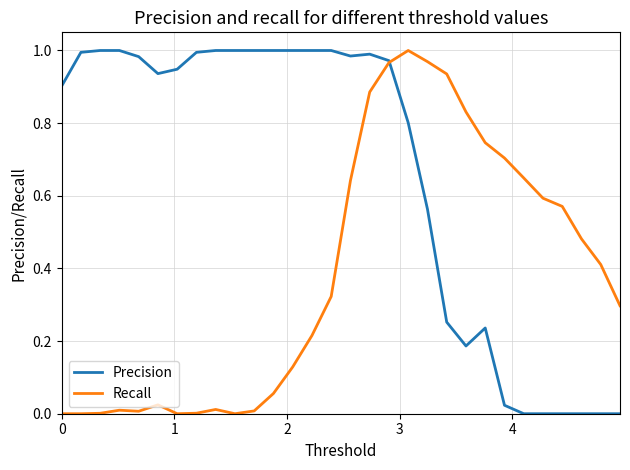

What are all the series names shown in the legend?

Precision, Recall